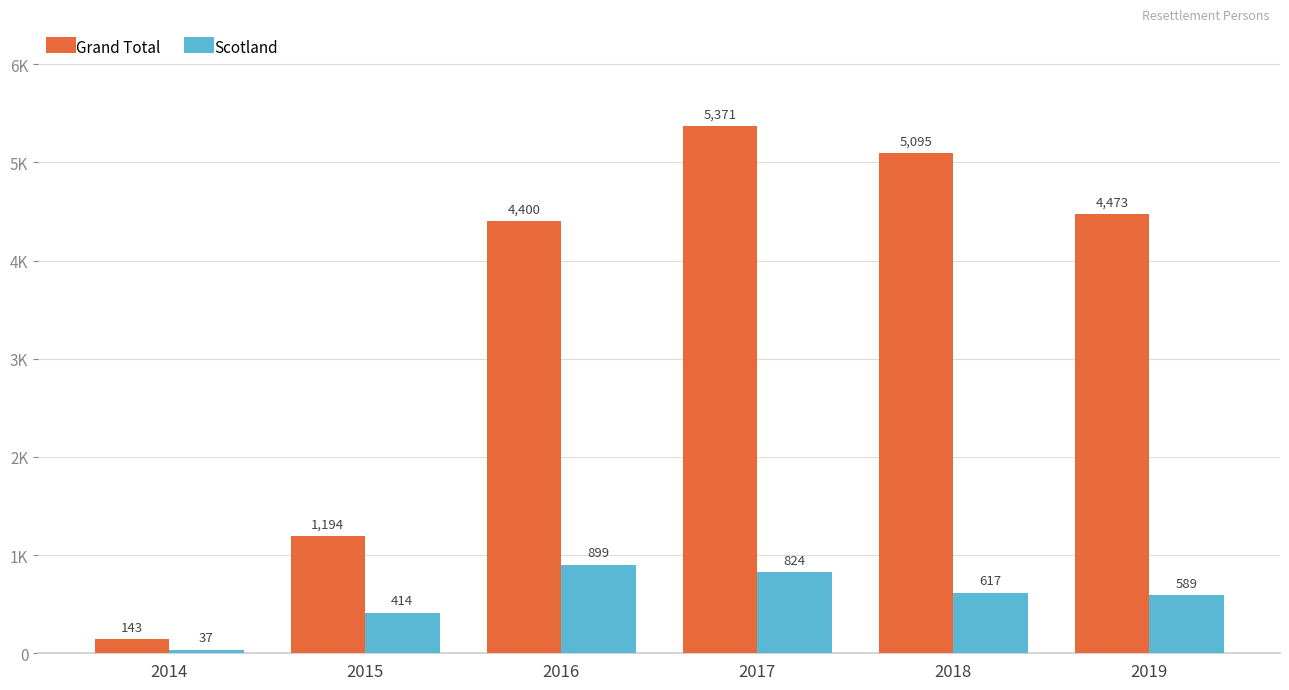

What is the difference between the Scotland values at 2017 and 2016?

75